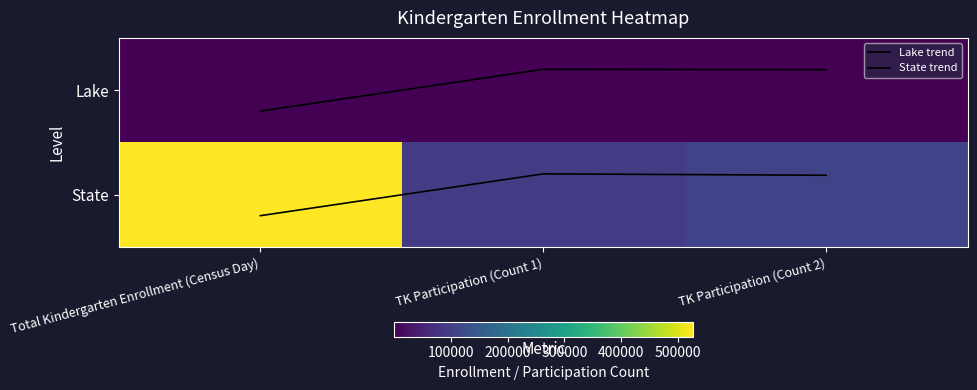

What is the highest value of the Total Kindergarten Enrollment (Census Day) series?

525758